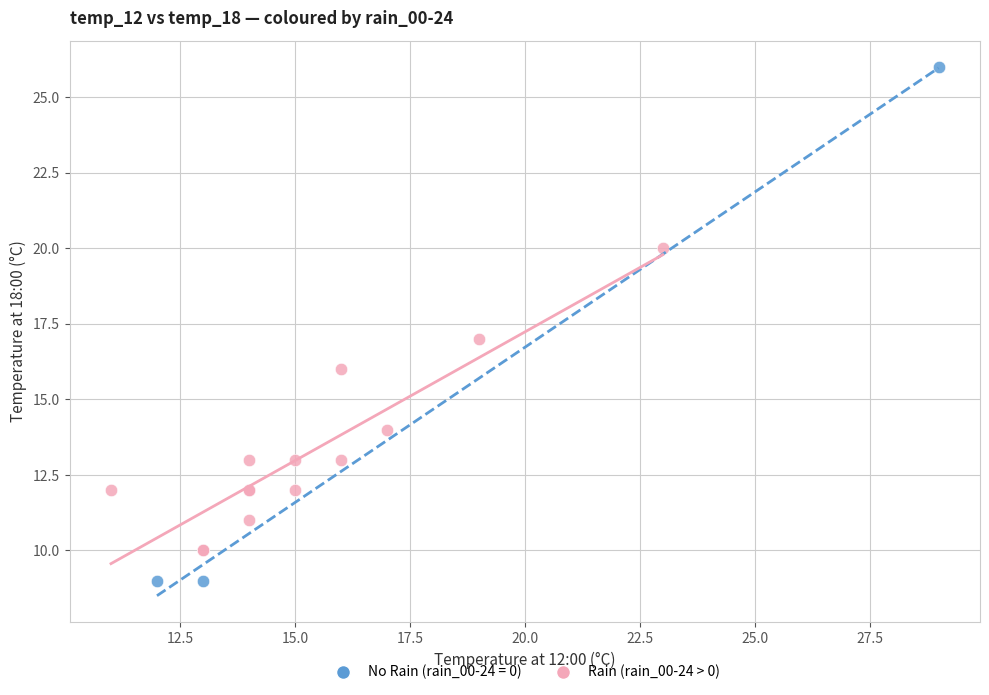

Which series contains the lowest Y value?

No Rain (rain_00-24 = 0)